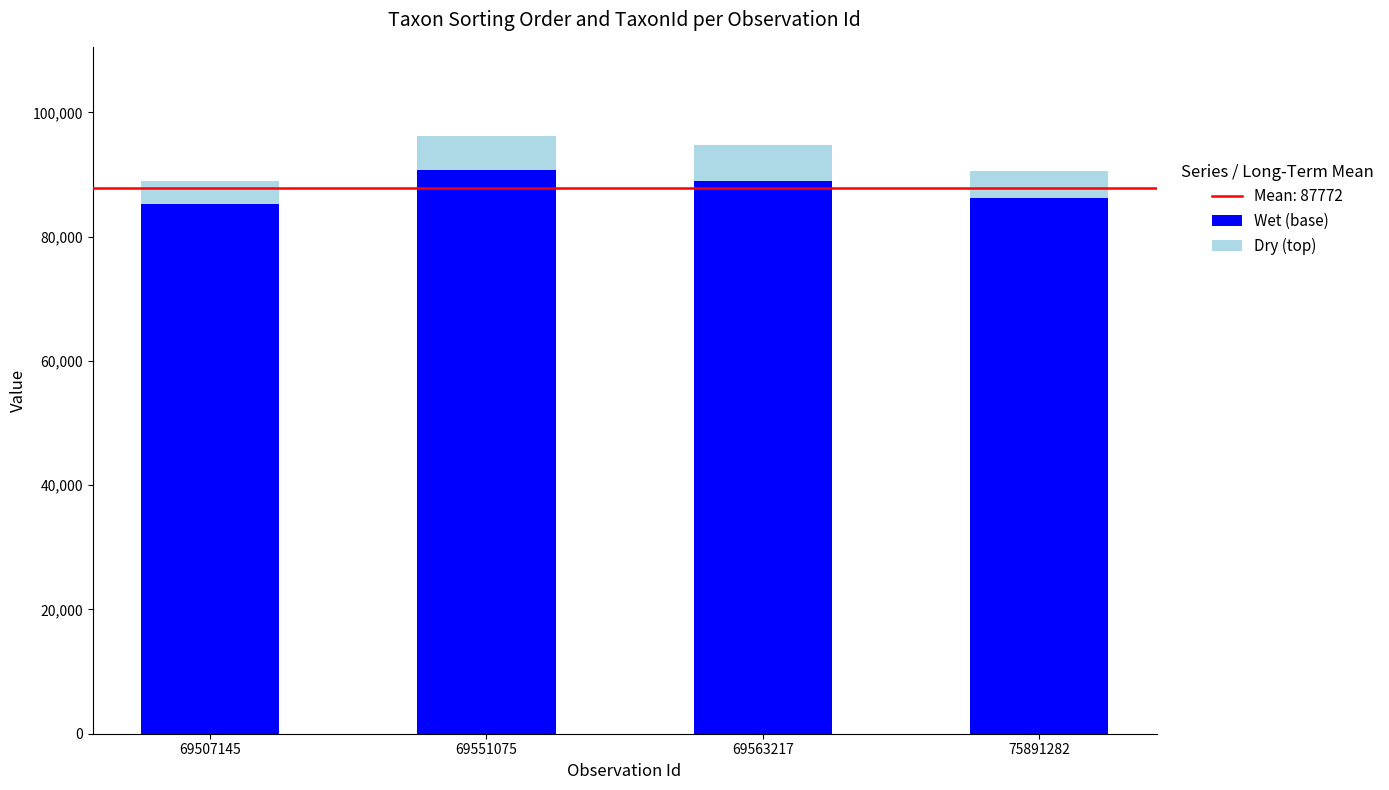

What is the value of the Wet (base) bar at the 3rd from the left?

88953